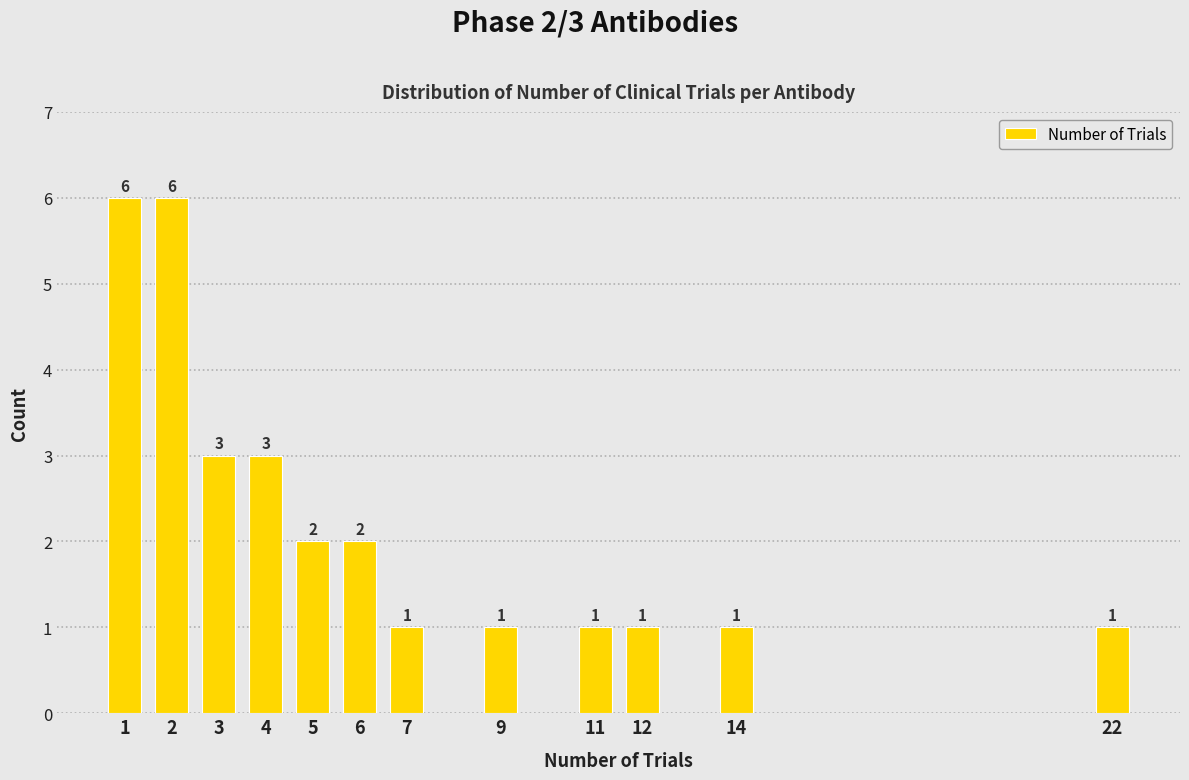

Reading left to right, list all the values displayed in this chart.

1=6	2=6	3=3	4=3	5=2	6=2	7=1	9=1	11=1	12=1	14=1	22=1